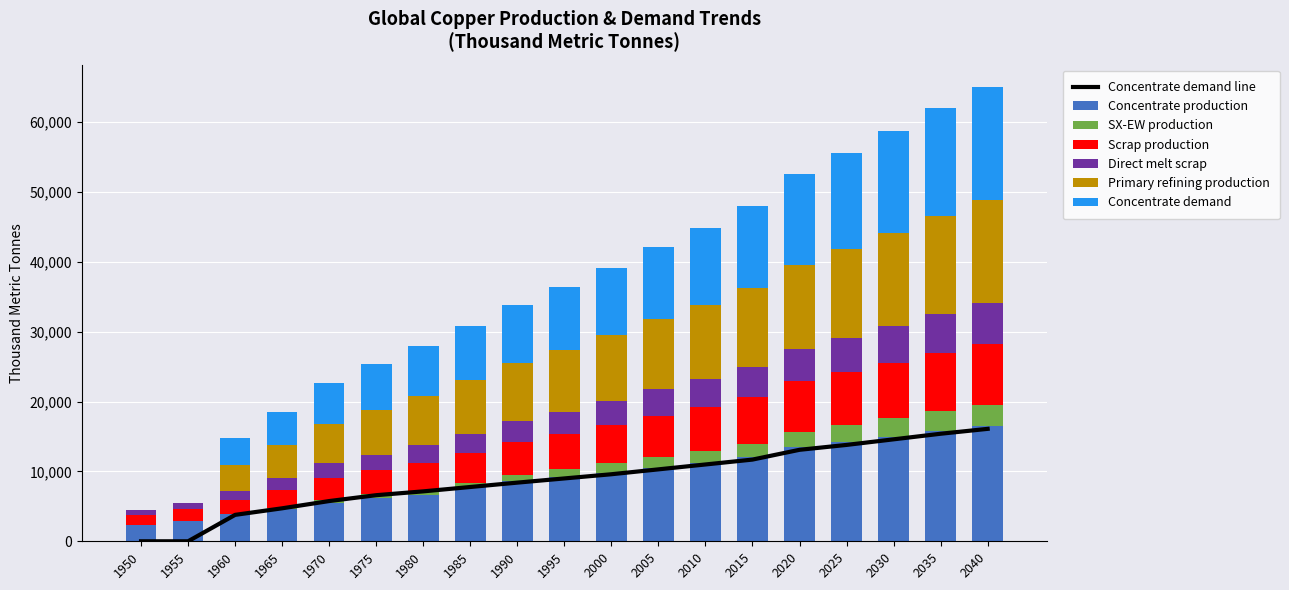

Rank the series at 1955 from lowest to highest value.

SX-EW production, Primary refining production, Concentrate demand, Direct melt scrap, Scrap production, Concentrate production